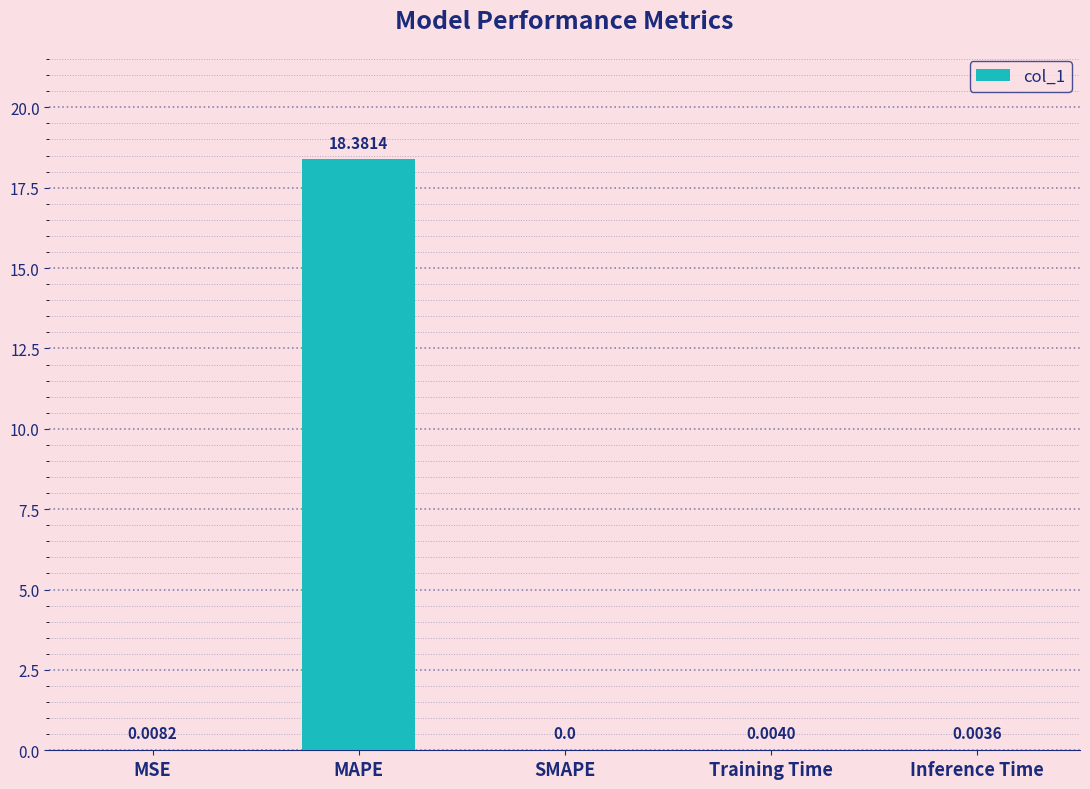

What is the change in value from MAPE to Training Time?

-18.4